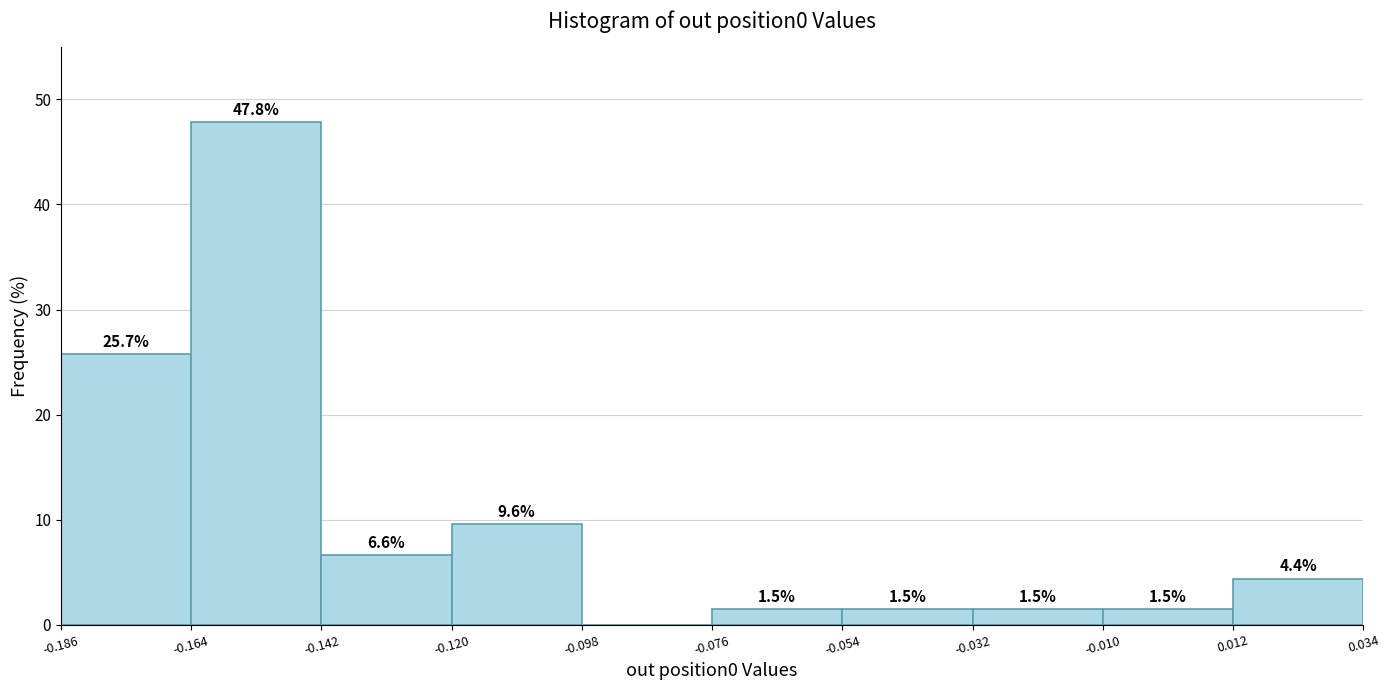

Which range on the x-axis has the tallest bar?

-0.164 to -0.142